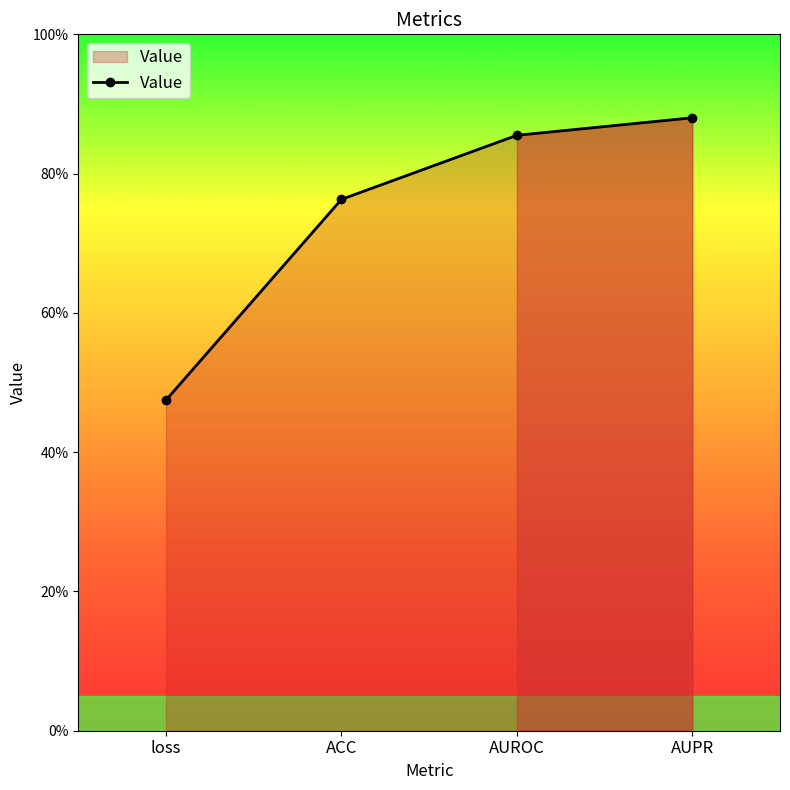

Count the number of categories in the chart.

4